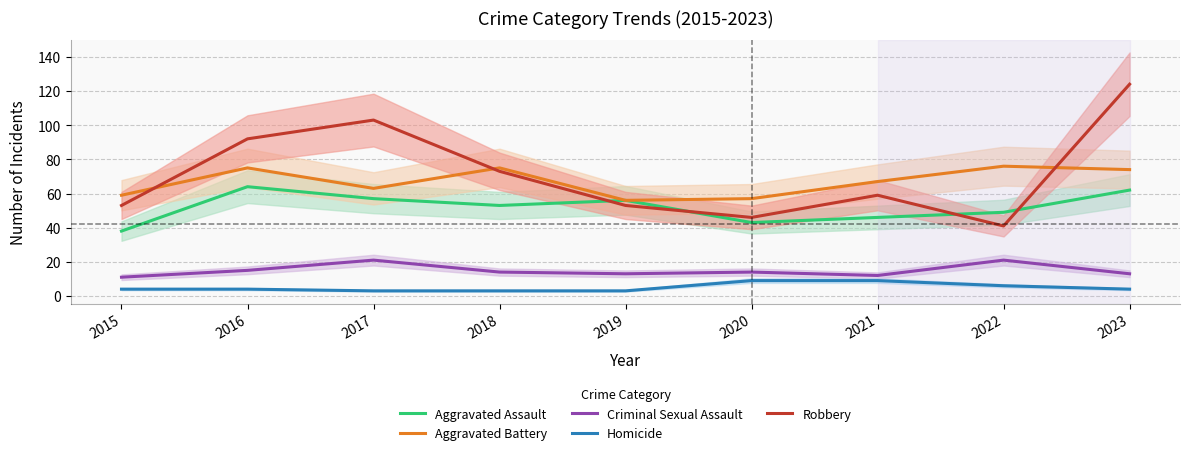

At which label is Aggravated Assault closest to 51?

2018